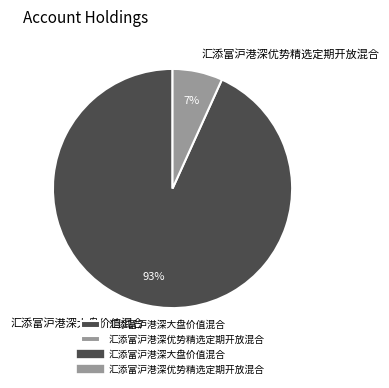

True or false: 汇添富沪港深优势精选定期开放混合 accounts for 7% of the total.

True